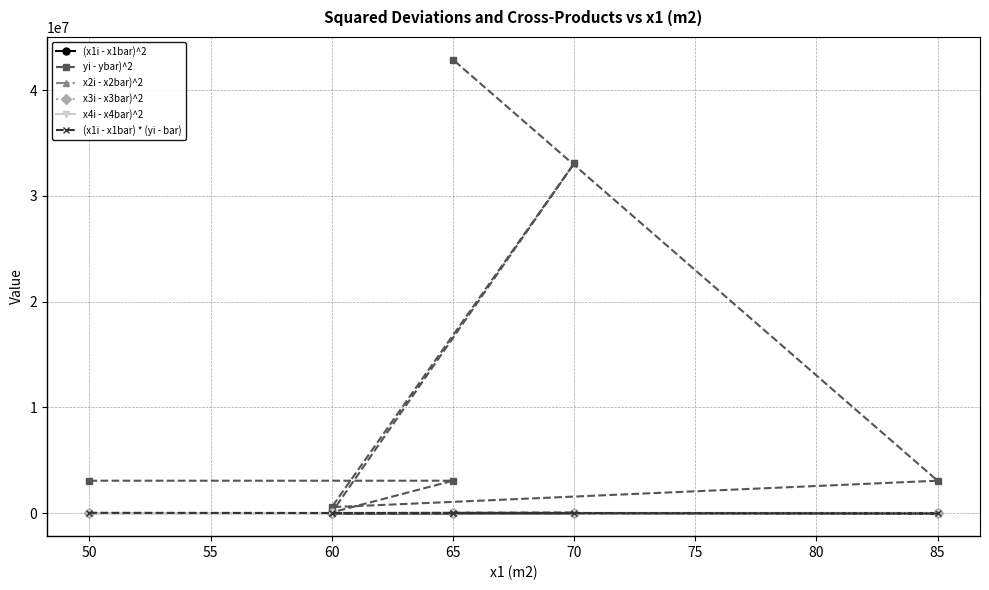

What is the difference between the maximum and second lowest values in the (x1i - x1bar)^2 series?

675.0